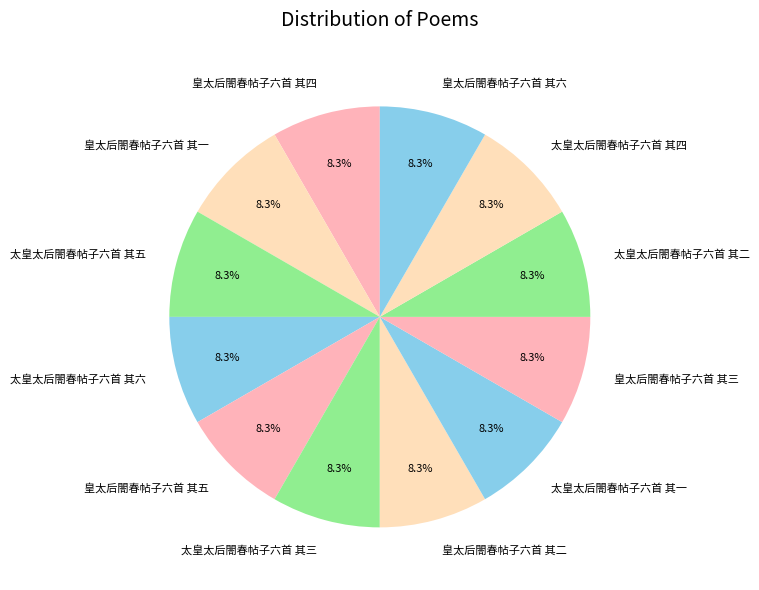

True or false: 皇太后閤春帖子六首 其六 accounts for 14% of the total.

False